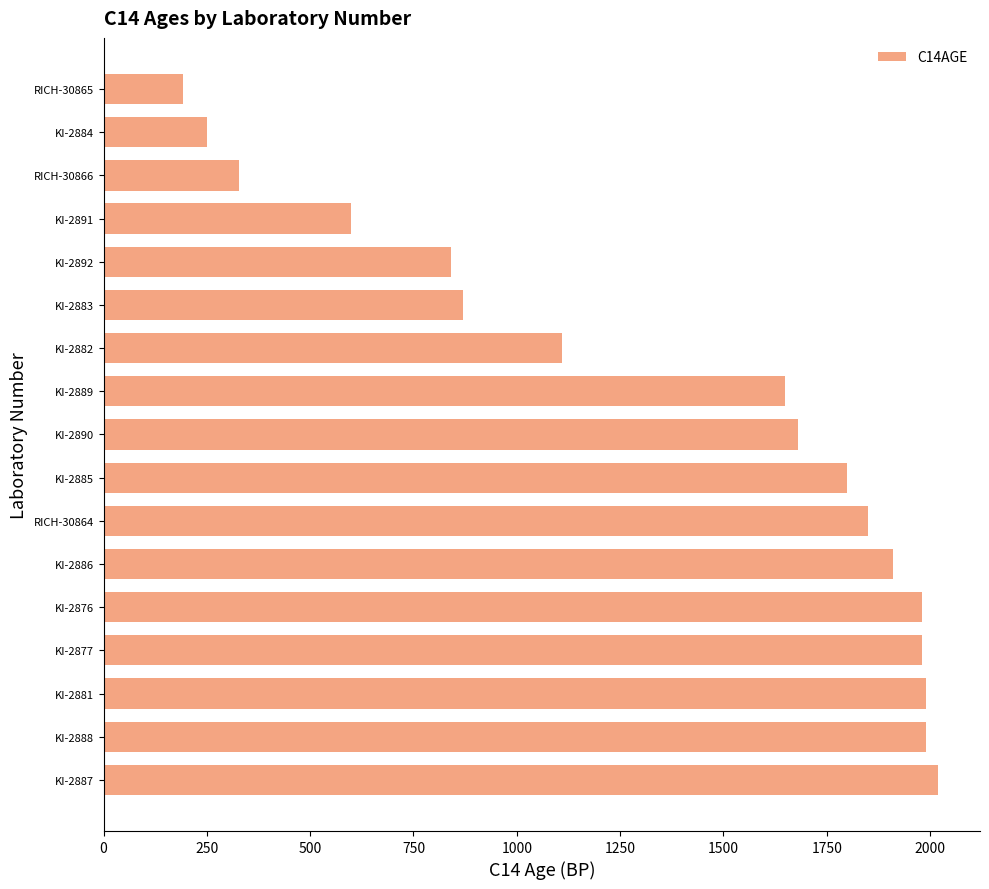

Which label corresponds to the smallest value in the chart?

RICH-30865